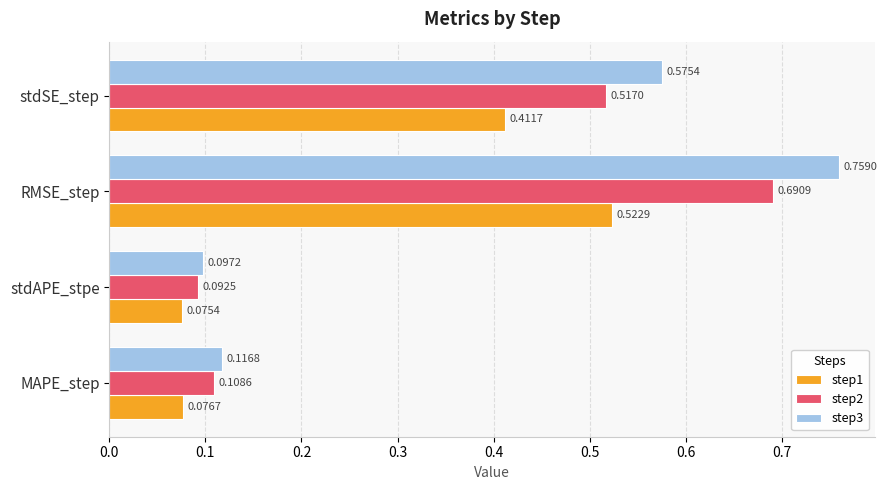

Rank the series by their average value, from highest to lowest.

step3, step2, step1